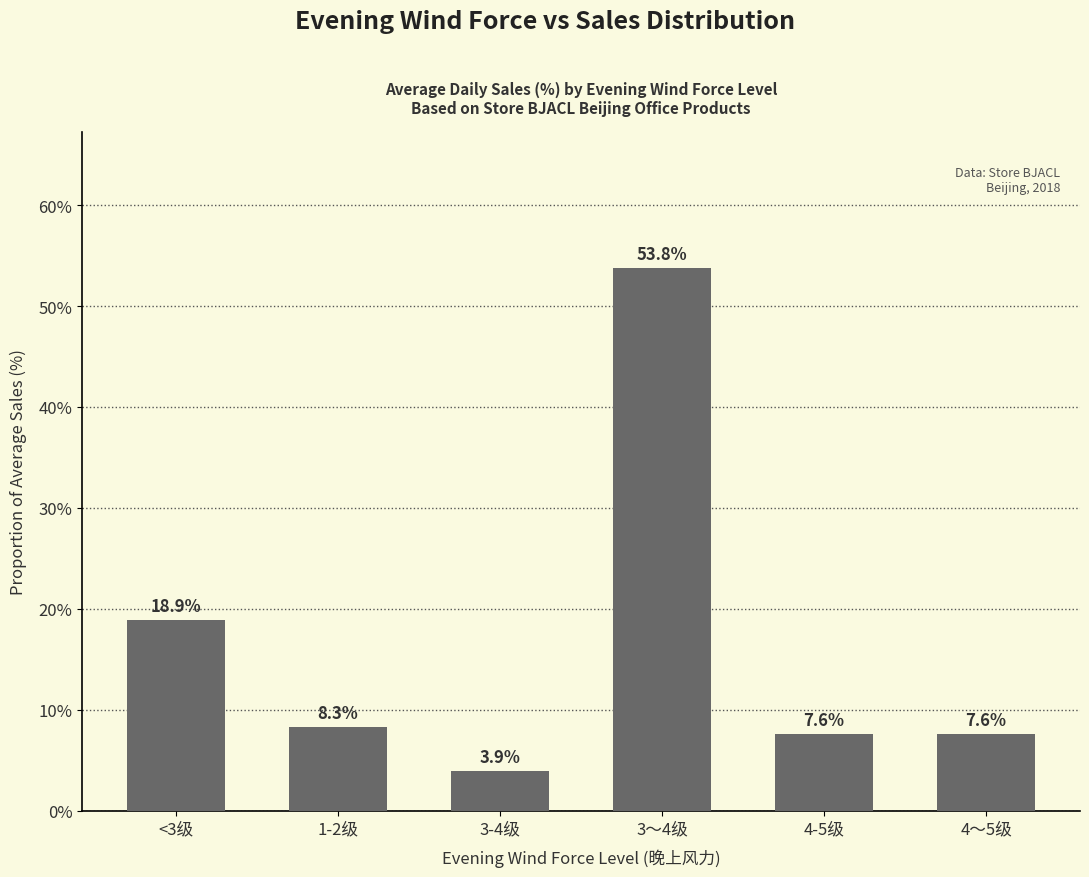

Reading left to right, transcribe all the data shown in this chart.

<3级=18.9	1-2级=8.3	3-4级=3.9	3～4级=53.8	4-5级=7.6	4～5级=7.6